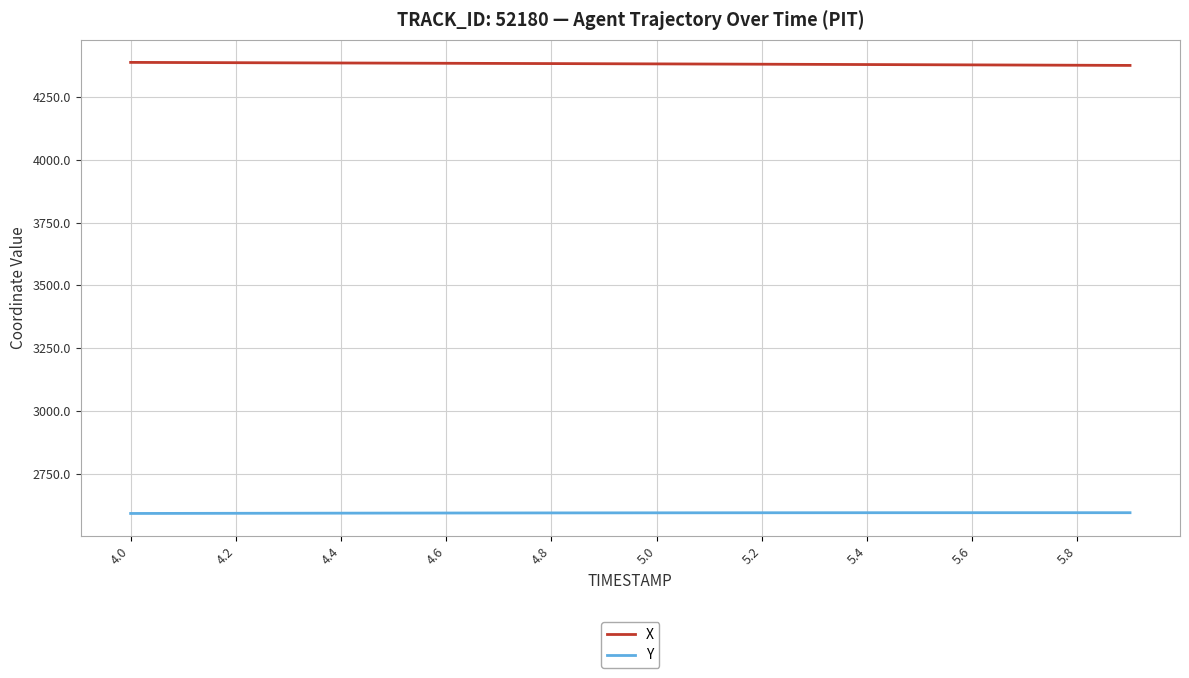

How many lines are shown in the chart?

2